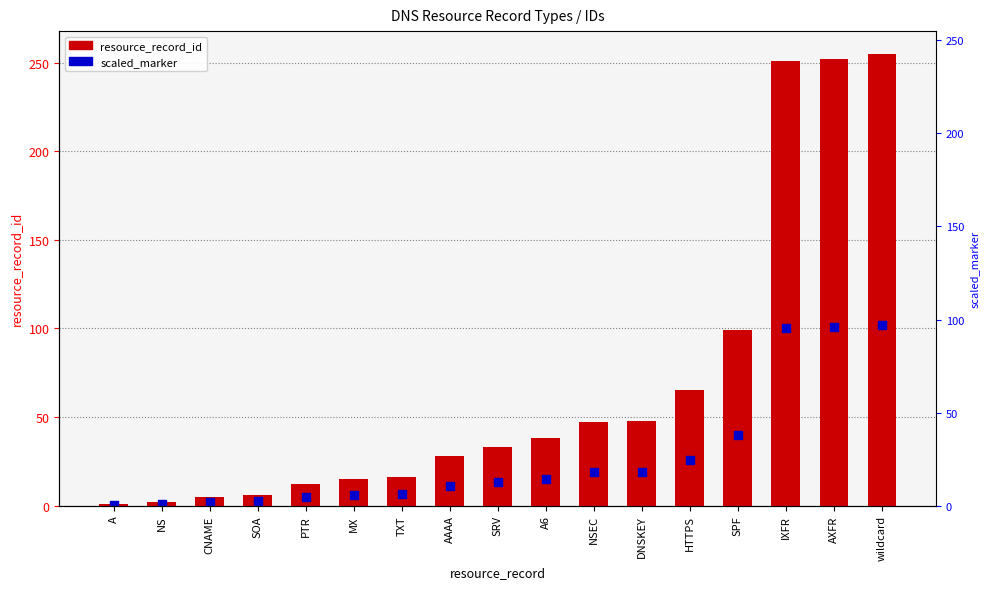

Which series has the widest spread of Y values?

resource_record_id